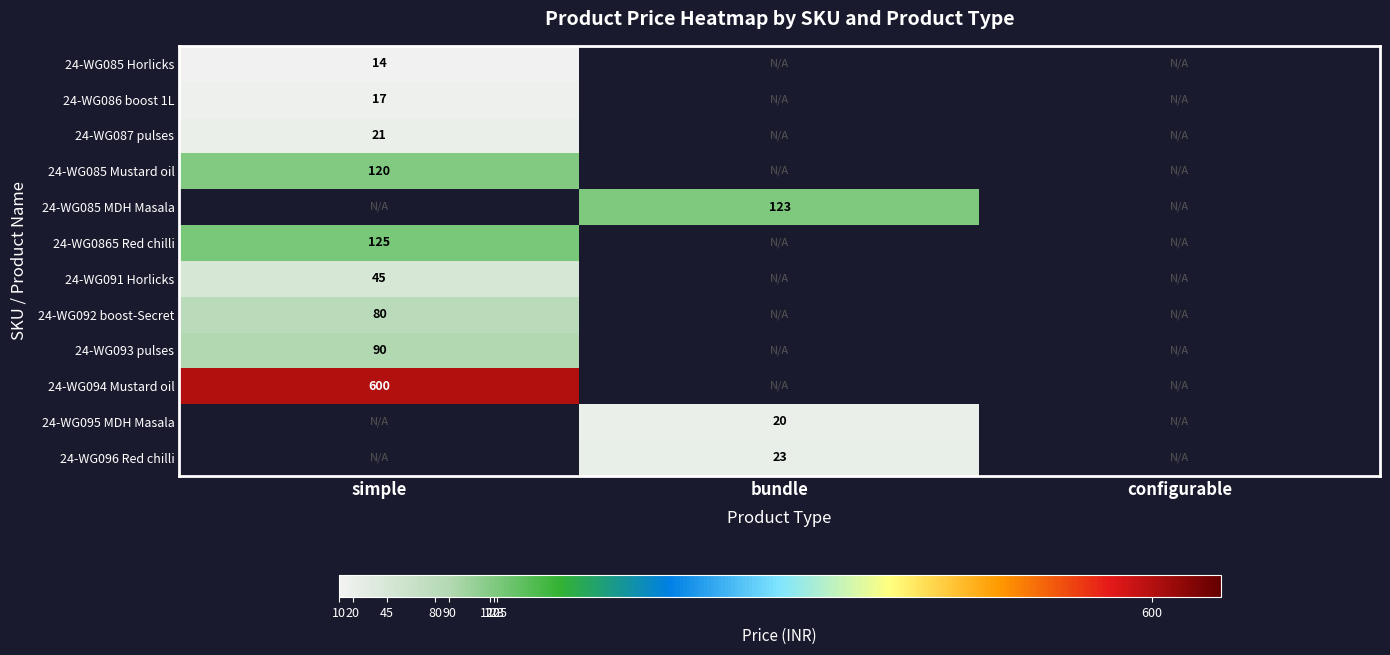

Which label corresponds to the largest value in the chart?

simple